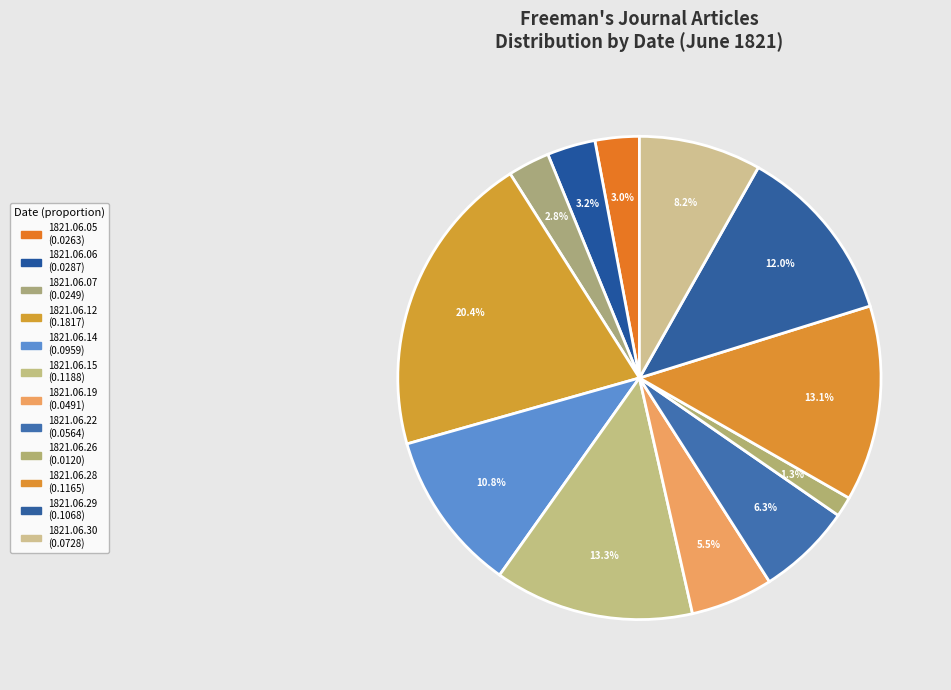

To the nearest percent, what is the difference between the largest and smallest slice percentages?

19%